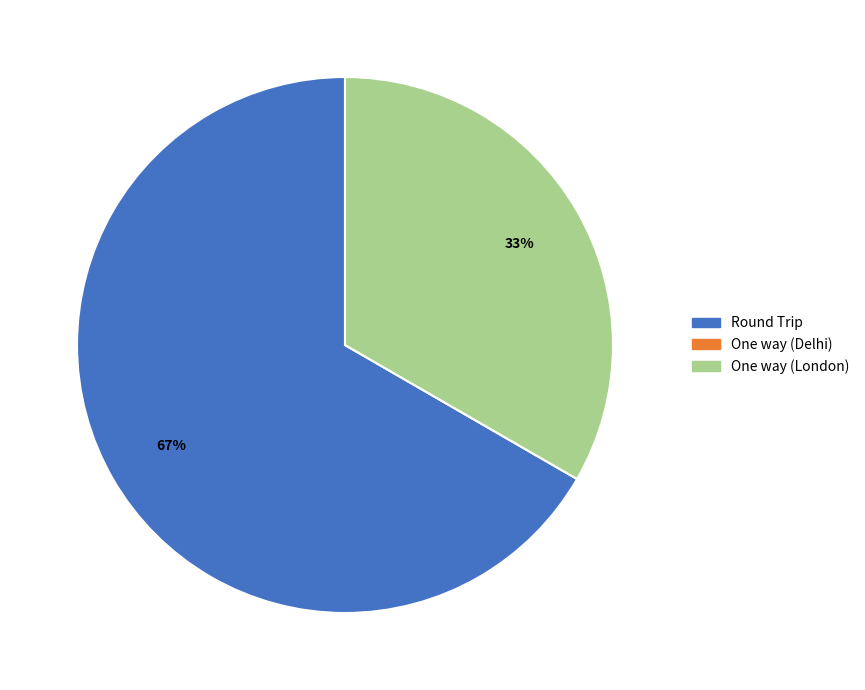

To the nearest percent, what is the average slice percentage?

33%